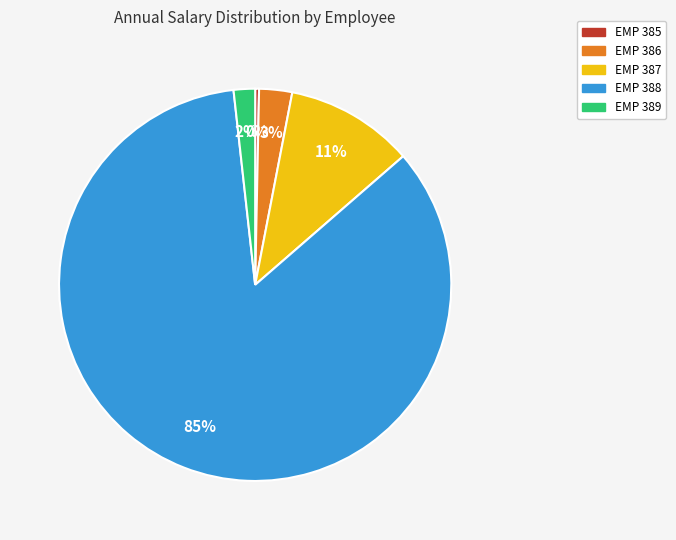

Which category has the smallest portion of the pie?

EMP 385